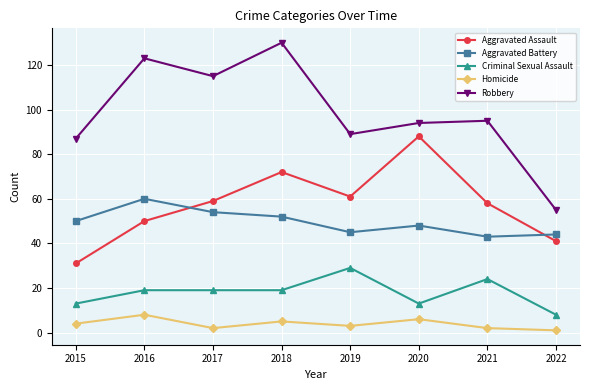

What is the minimum value shown in the chart?

1